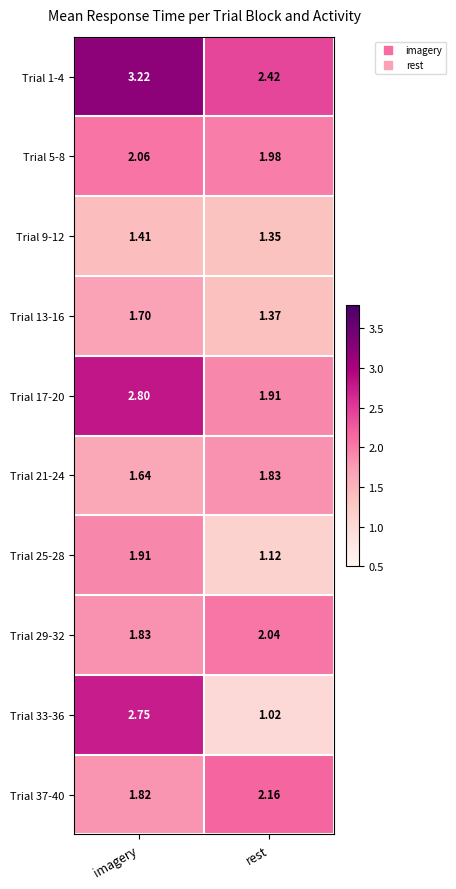

At which category is the sum across all series the highest?

imagery